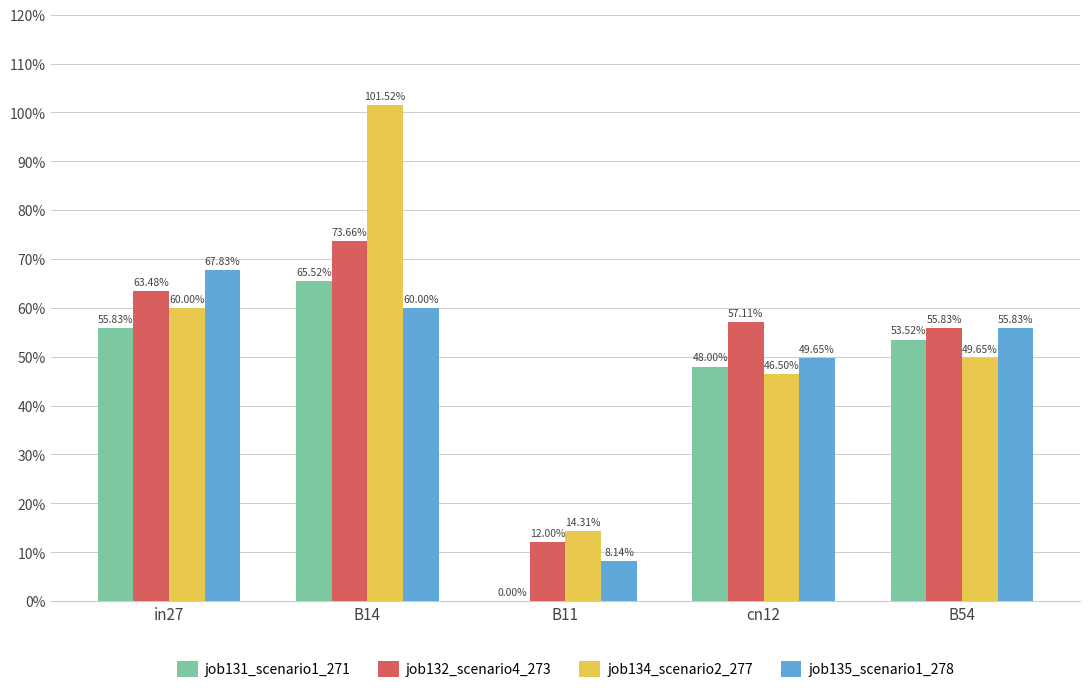

Are the bars horizontal?

No